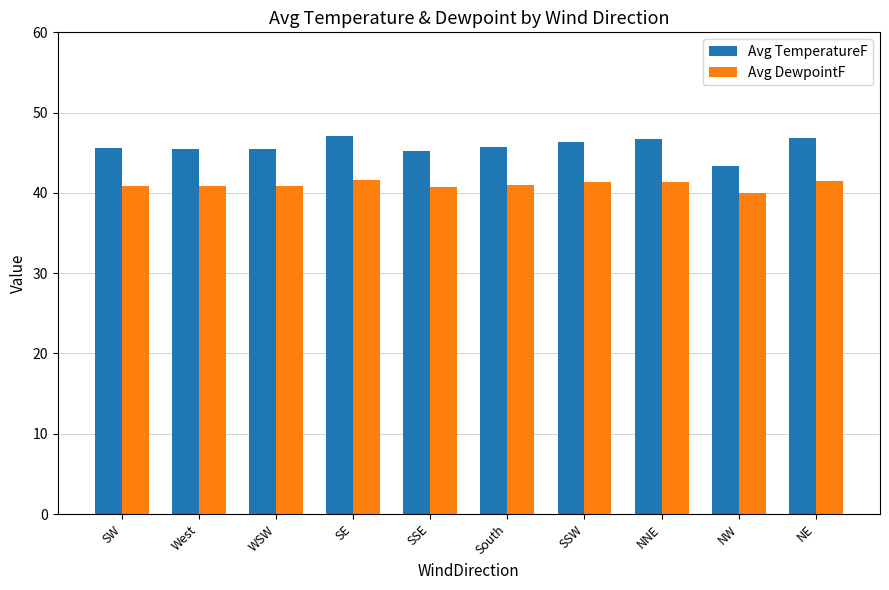

What is the value of the Avg DewpointF bar at the 3rd from the left?

40.8